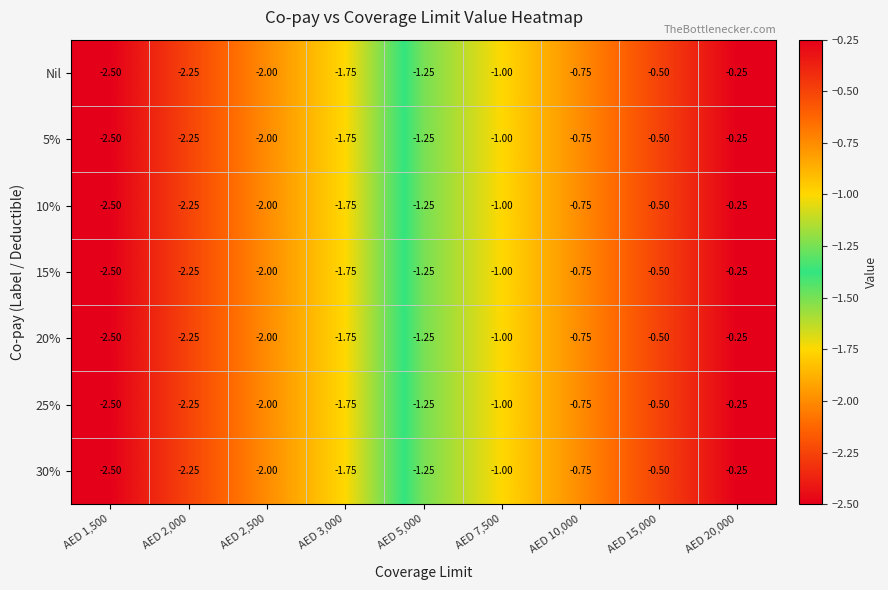

Is the value of Nil at AED 20,000 greater than the value of 10% at AED 3,000?

Yes